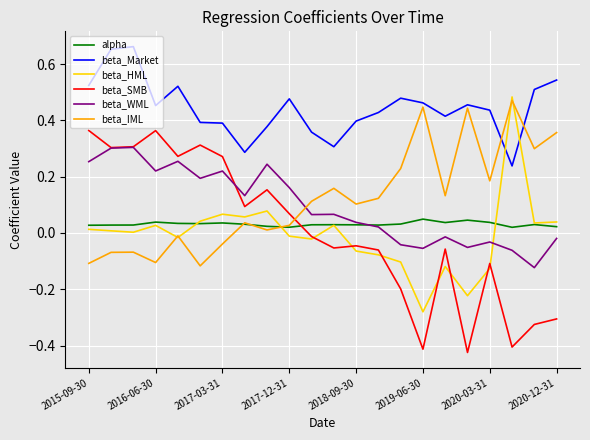

How many values in the beta_SMB series exceed 0?

10